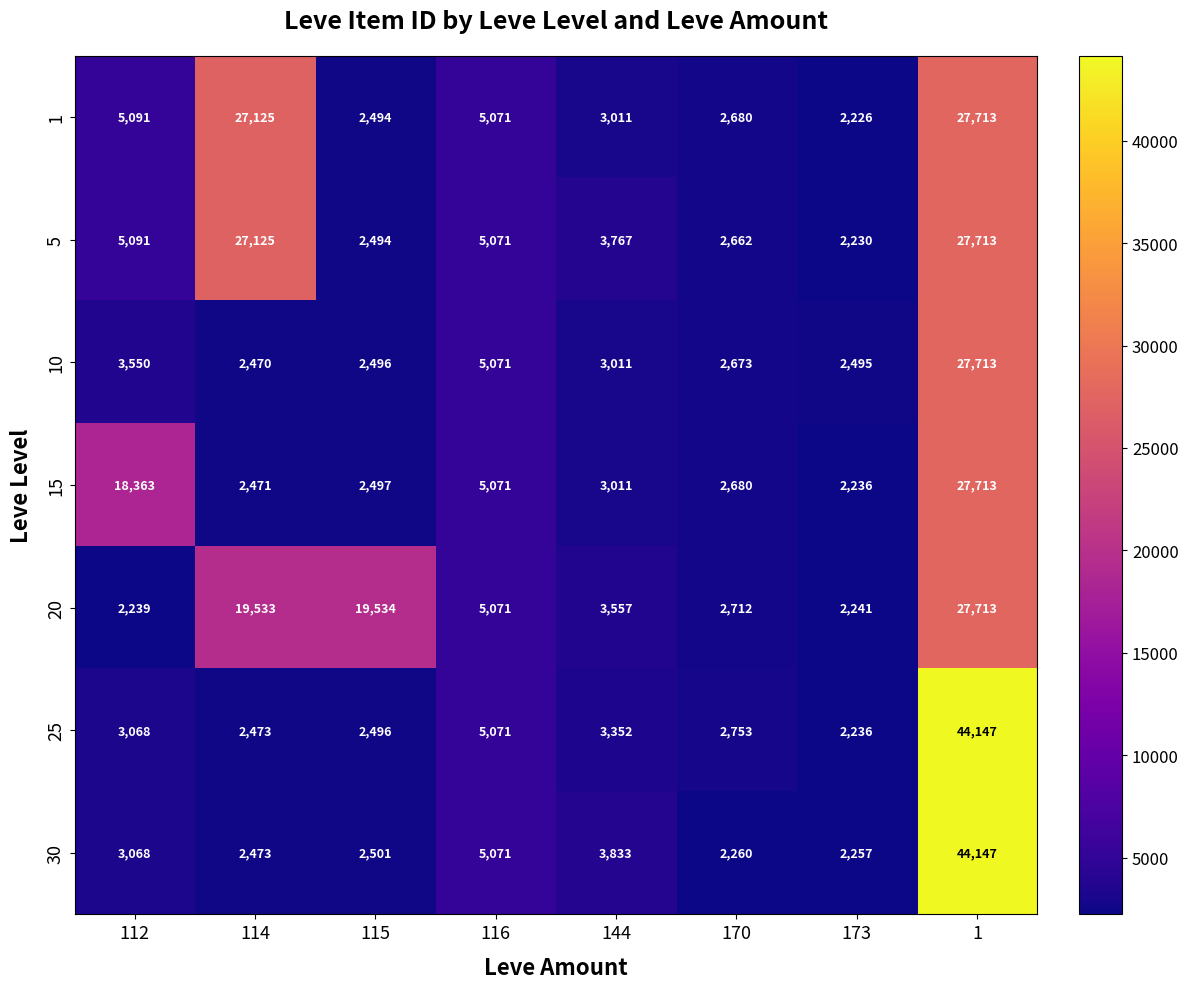

At which category does the chart reach its minimum across all series?

173